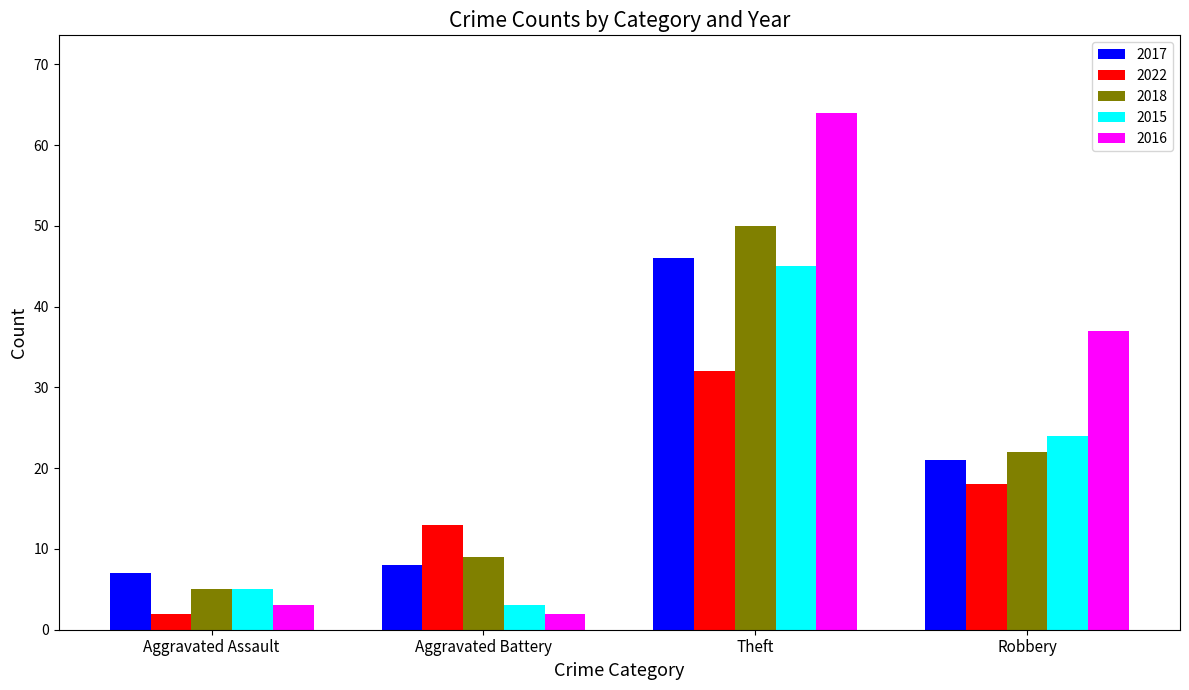

Count the number of categories in the chart.

4